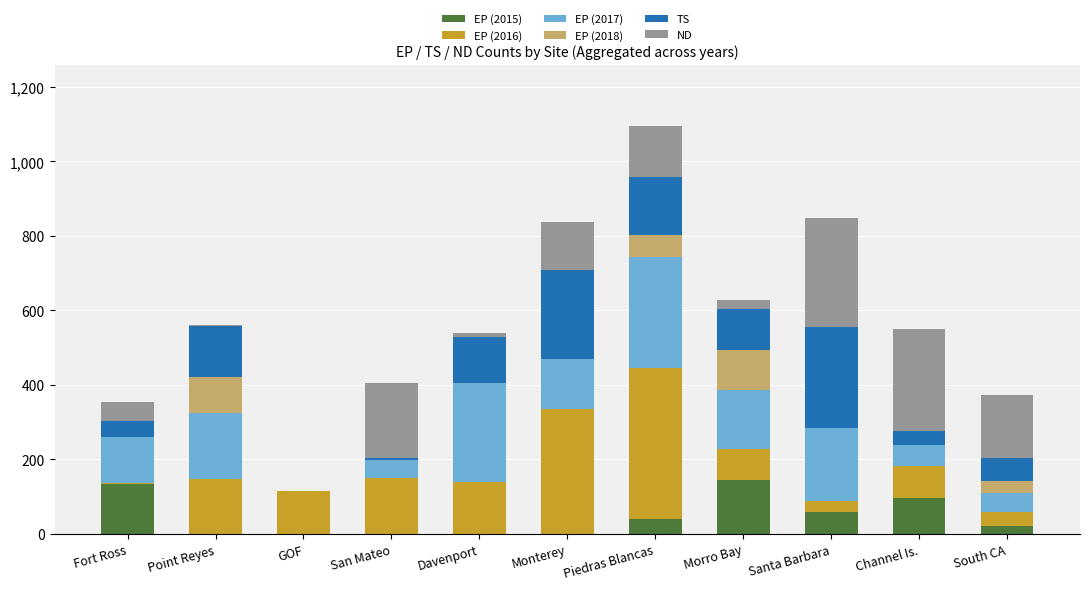

What is the maximum value for EP (2015)?

145